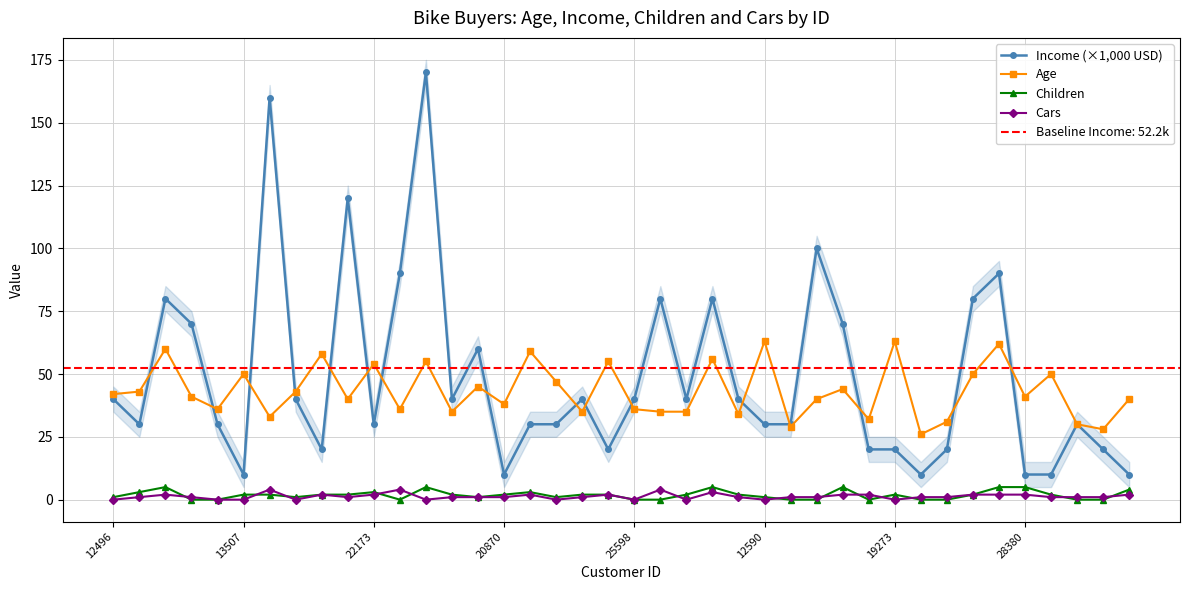

How many data points in Income (×1,000 USD) are less than 40?

20